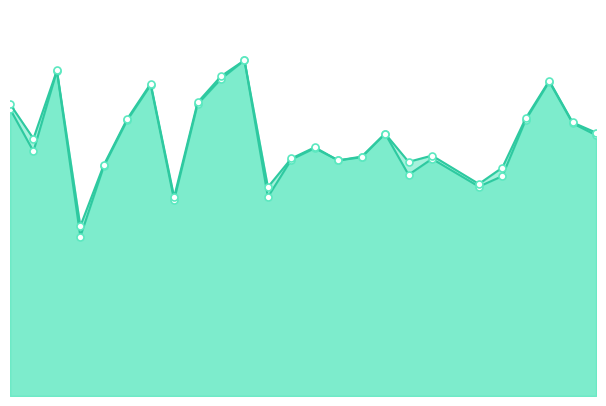

The f1 series shows 0.3 at 10. True or false?

False